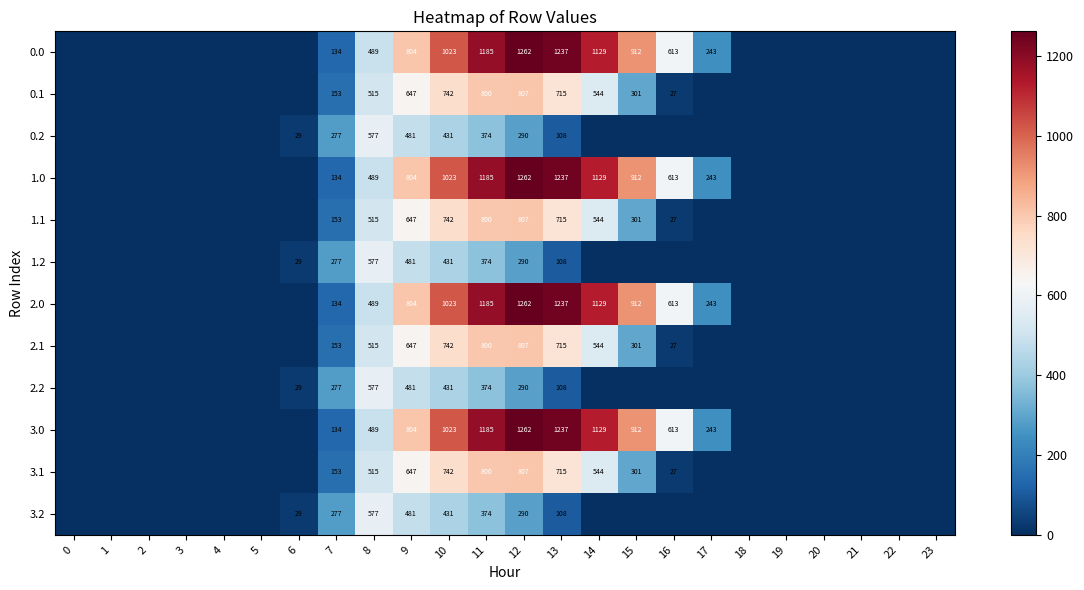

Which has a higher value, 14 or 15?

14